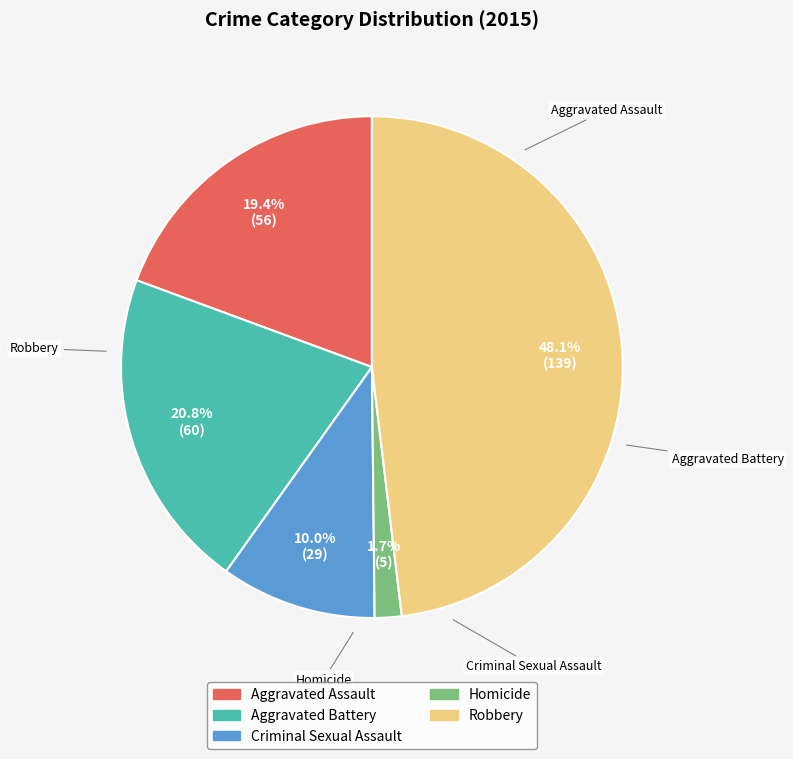

To the nearest percent, what is the difference between the Aggravated Battery and Homicide slice percentages?

19%